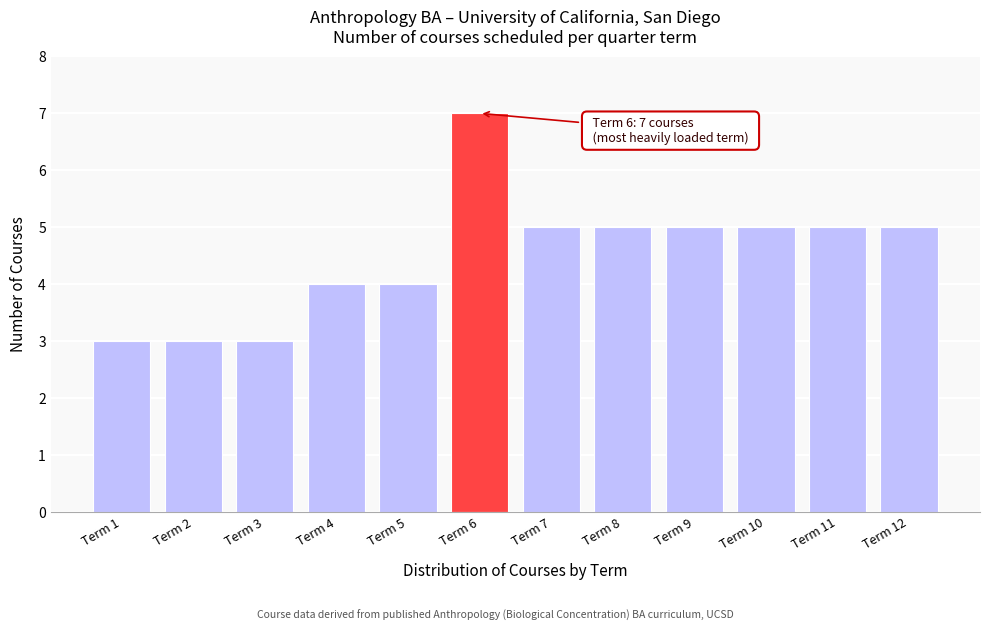

Reading left to right, list all the values displayed in this chart.

3	3	3	4	4	7	5	5	5	5	5	5